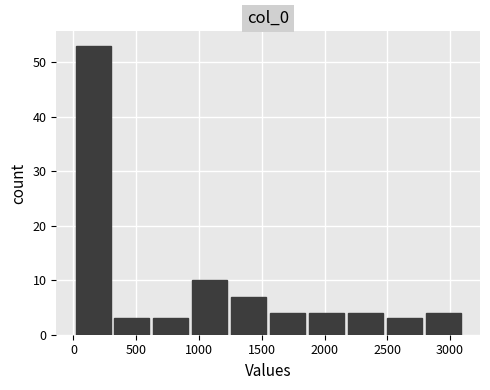

Reading left to right, list every bar in this chart as the range it spans on the x-axis followed by its height. Neither the bar edges nor the heights are printed on the chart, so give them approximately, as read against the axes.

0 to 300: 53
300 to 600: 3
600 to 950: 3
950 to 1250: 10
1250 to 1550: 7
1550 to 1850: 4
1850 to 2150: 4
2150 to 2500: 4
2500 to 2800: 3
2800 to 3100: 4